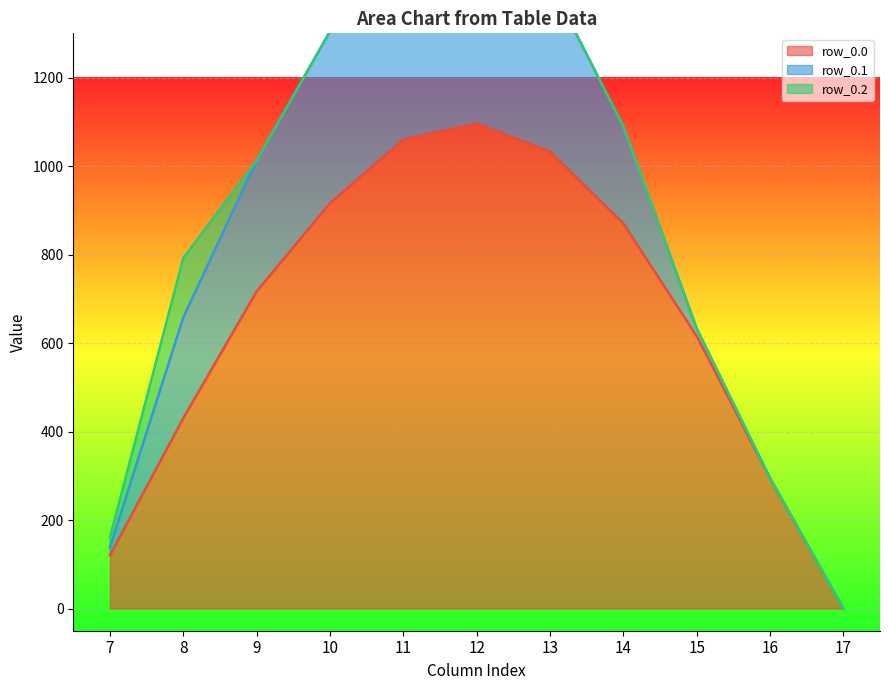

Is the value of row_0.2 at 8 greater than the value of row_0.1 at 17?

Yes